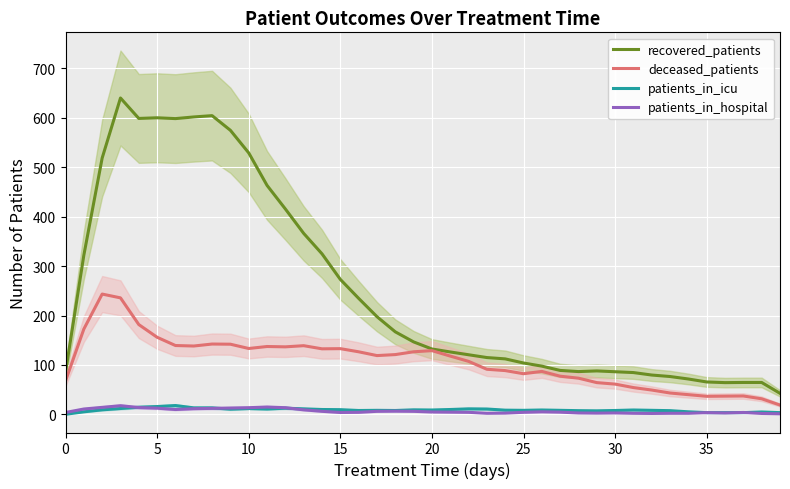

What is the label of the 25th point from the right?

15